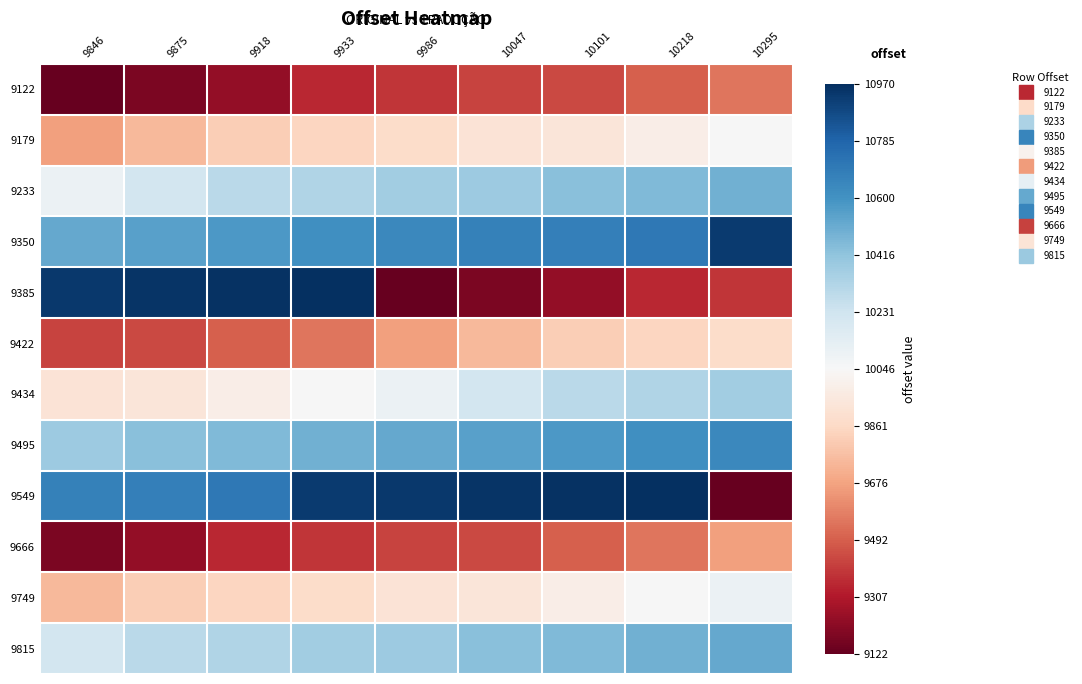

At which category is the sum across all series the highest?

10218